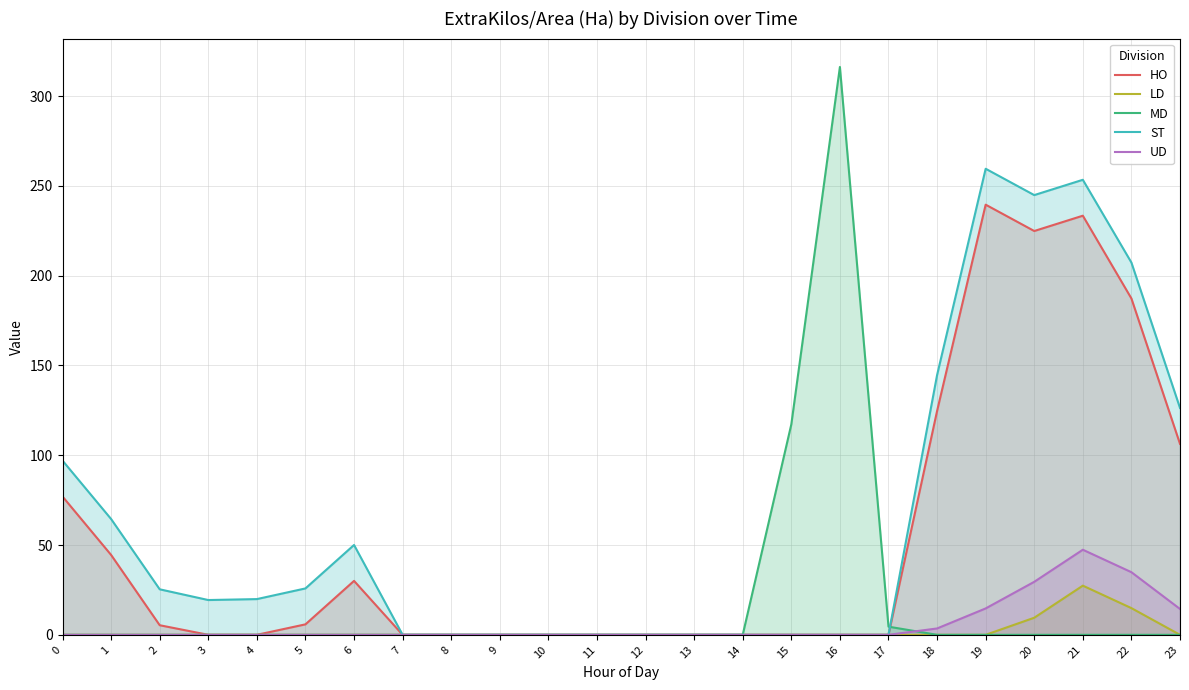

How many values in LD are above zero?

3